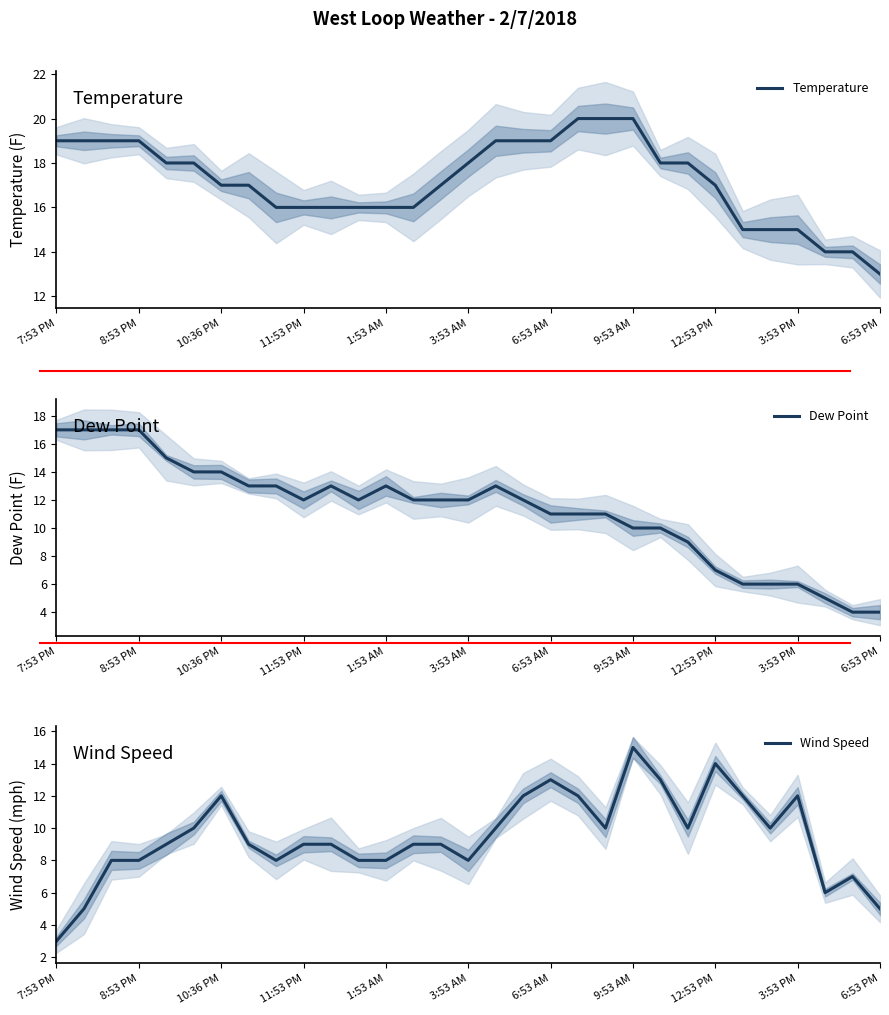

Rank the series by their average value, from lowest to highest.

Wind Speed, Dew Point, Temperature